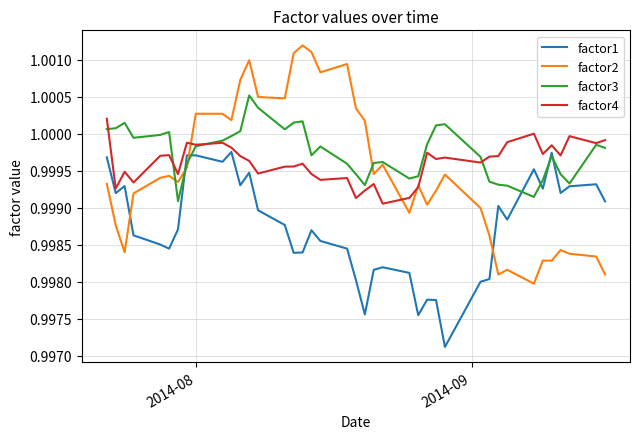

After their last crossing, which series has the higher values: factor4 or factor3?

factor4